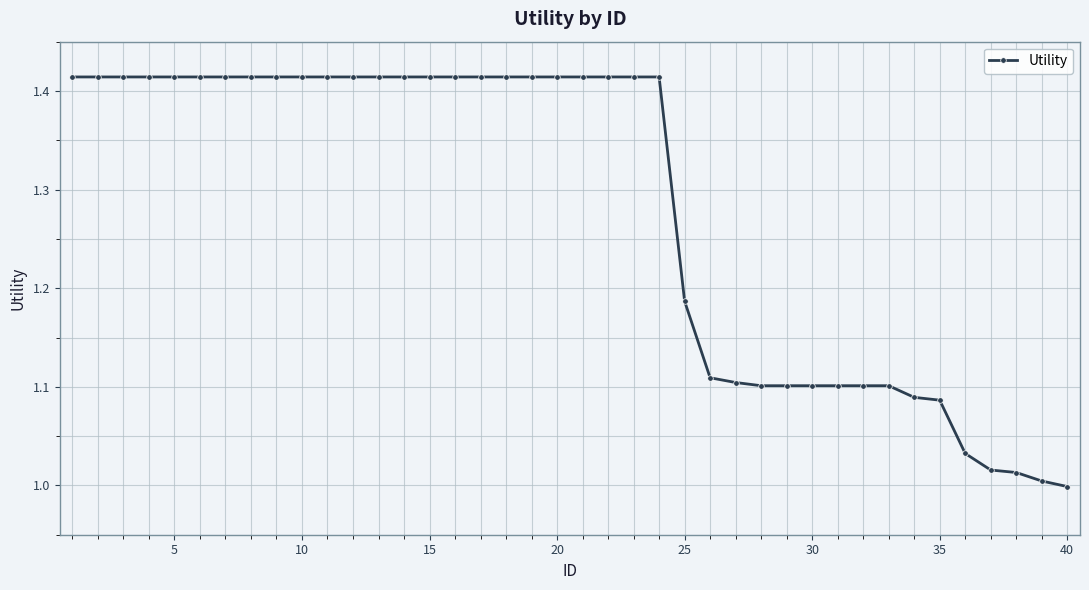

What is the sum of all values?

51.2